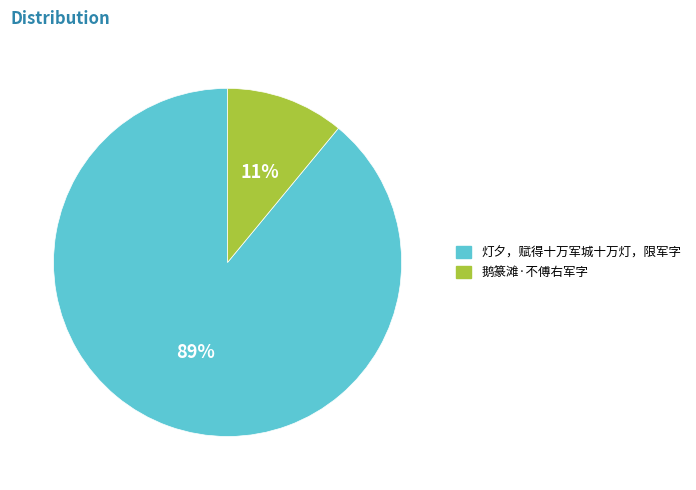

Approximately how many times larger is the value at 灯夕，赋得十万军城十万灯，限军字 compared to 鹅篆滩·不傅右军字?

8.1